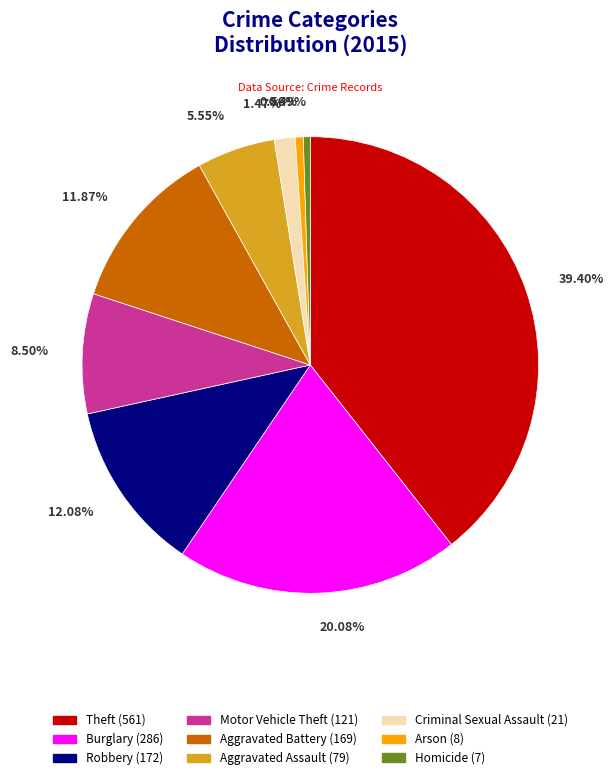

Is there a majority slice in this chart?

No